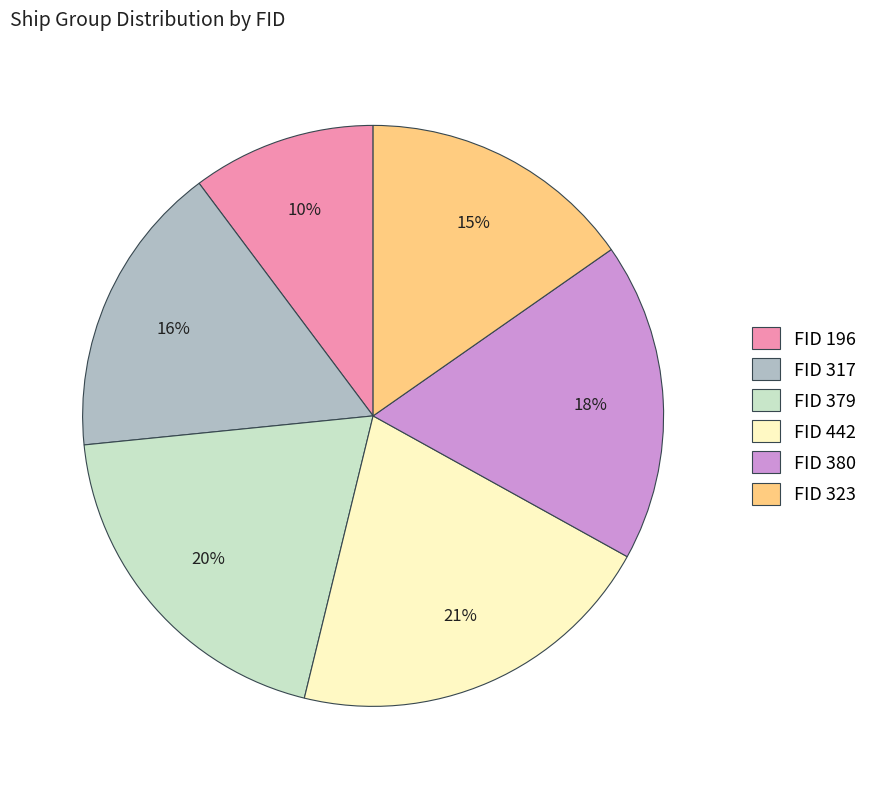

Rank the categories by value from highest to lowest.

FID 442, FID 379, FID 380, FID 317, FID 323, FID 196